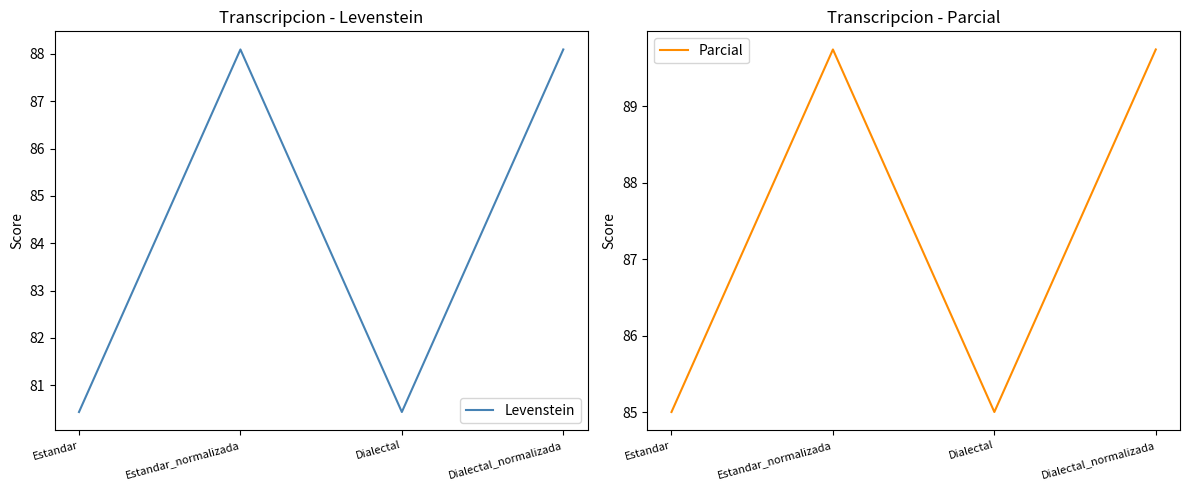

List the series in order of their peak value, highest first.

Parcial, Levenstein